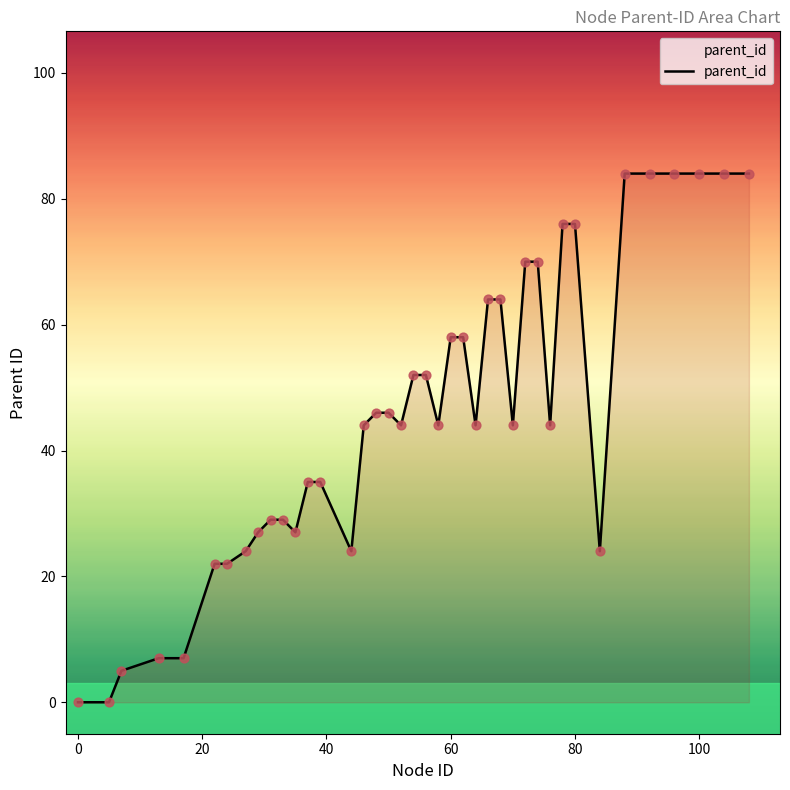

What is the difference between the maximum and minimum values?

84